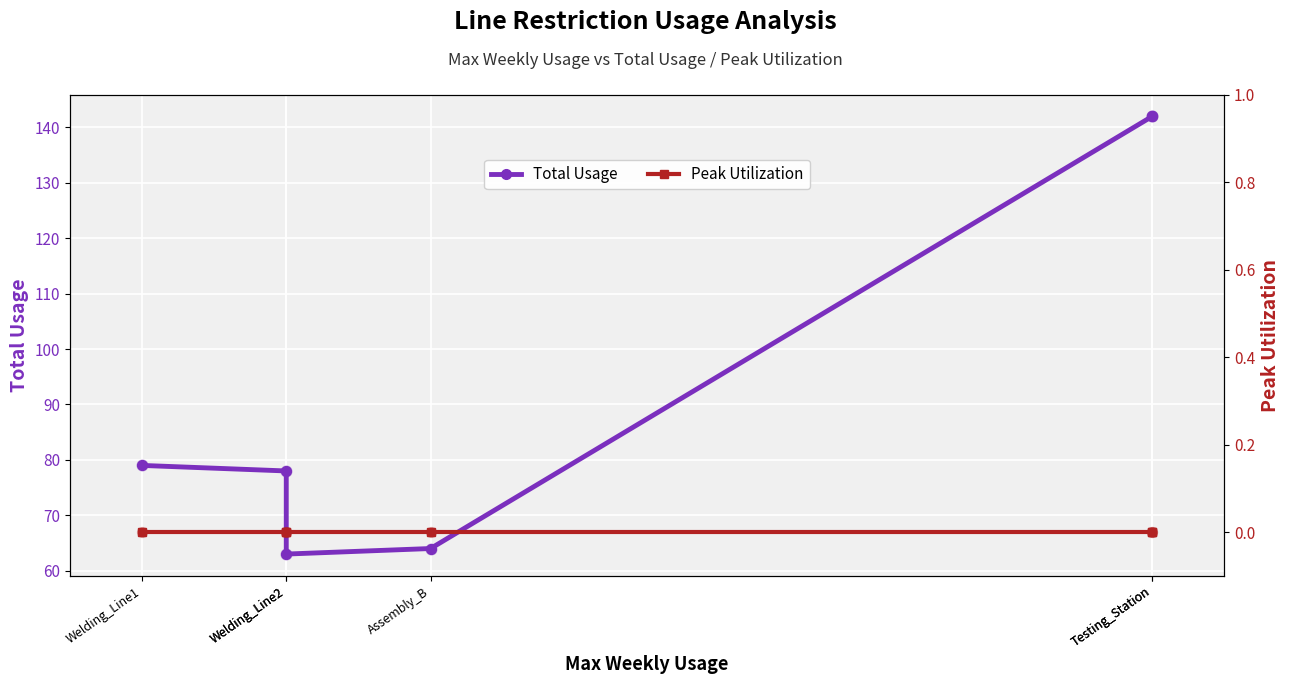

Which series contains the highest Y value?

Total Usage